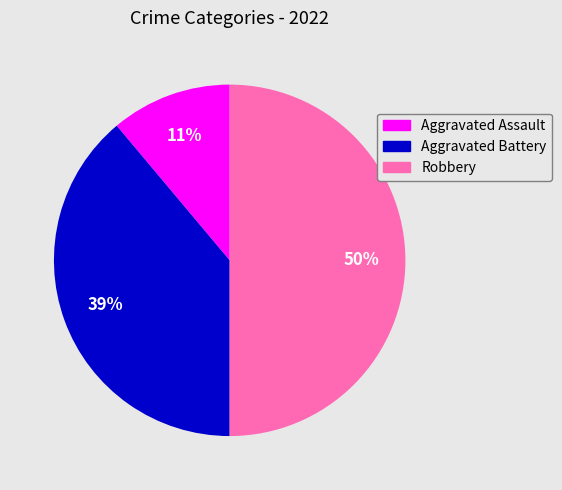

To the nearest percent, what is the average slice percentage?

33%